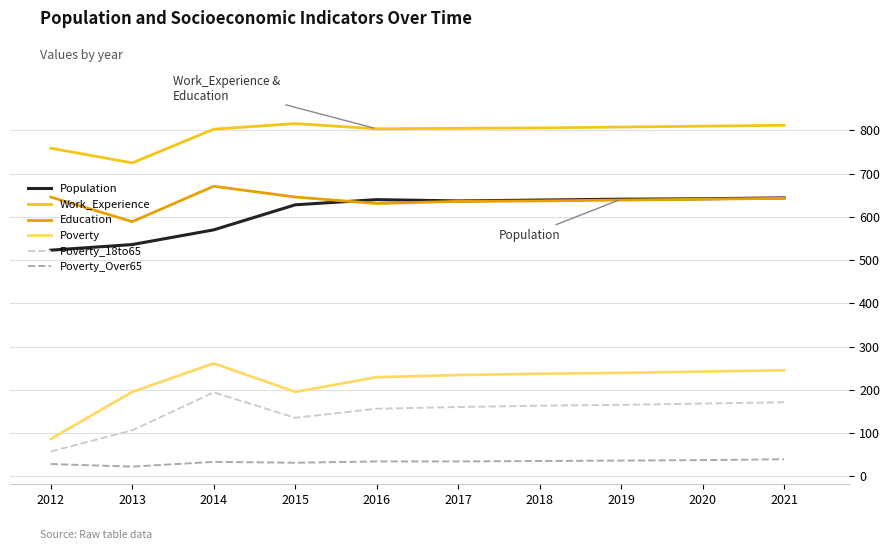

Does the chart have visible grid lines?

Yes